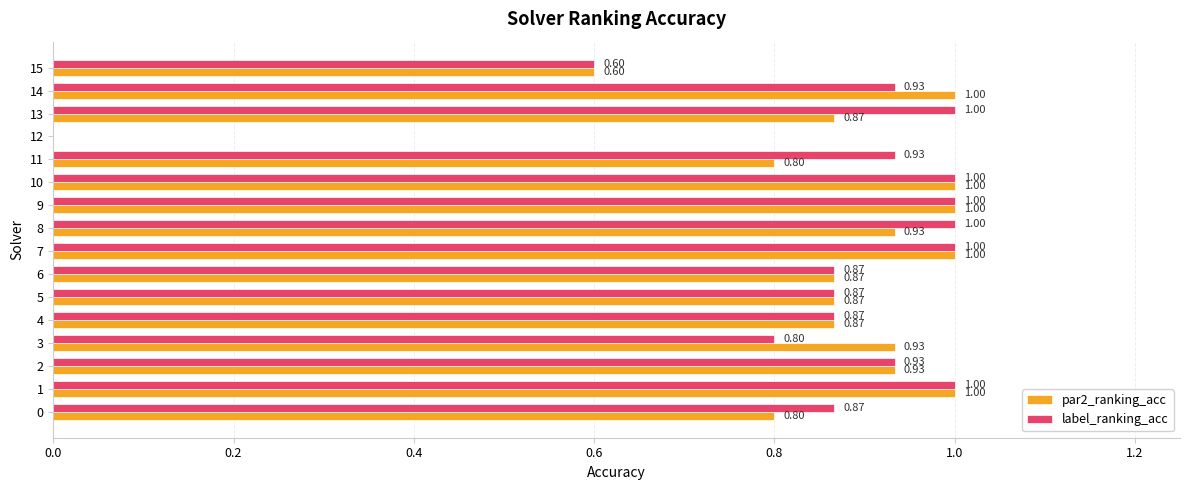

Which series changed the most between 0 and 6?

par2_ranking_acc